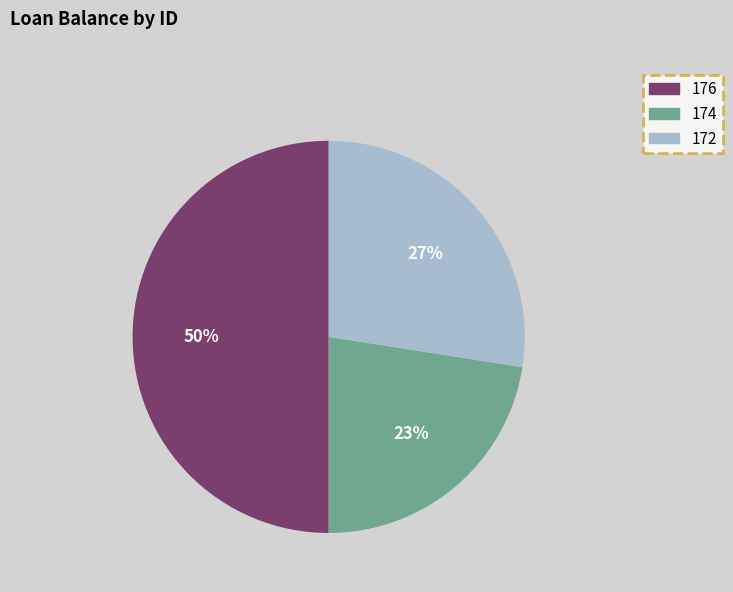

Which has a higher value, 176 or 172?

176